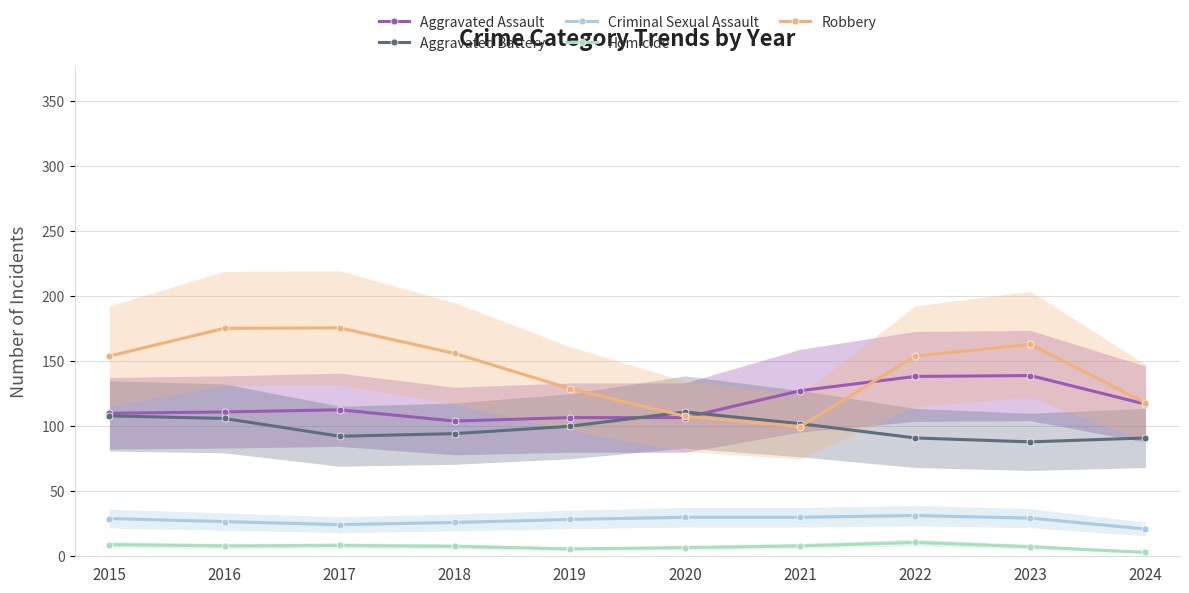

At which category does Robbery reach its first local valley?

2021